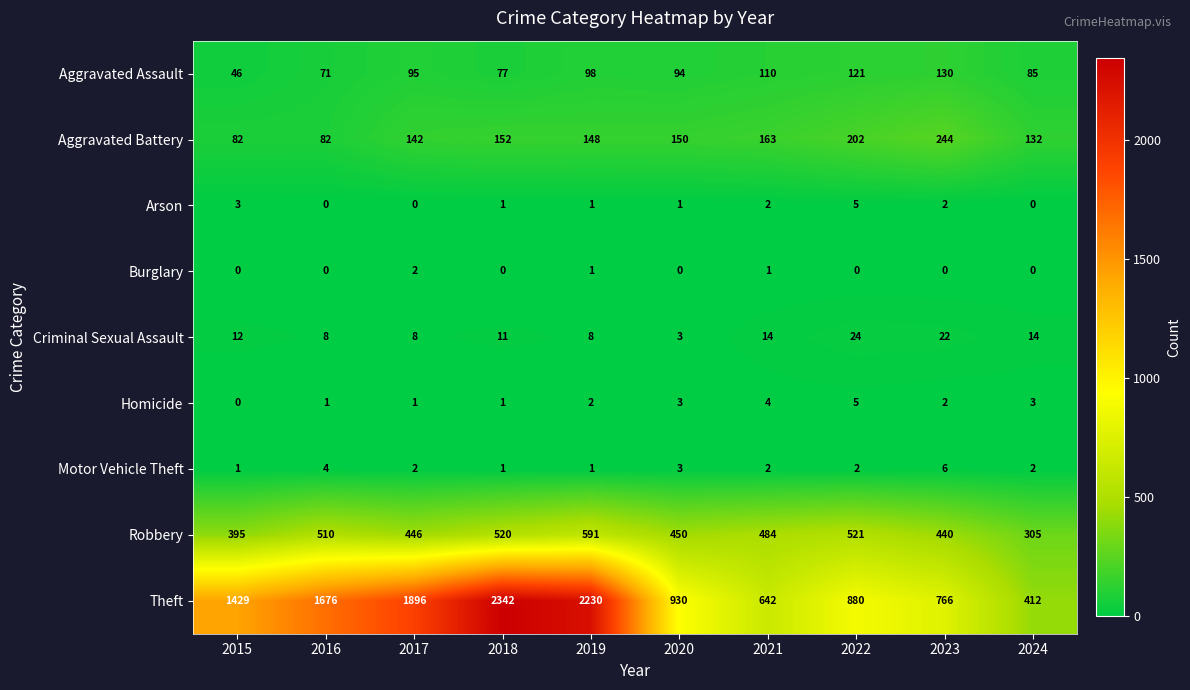

What is the average value of the Aggravated Battery series?

150